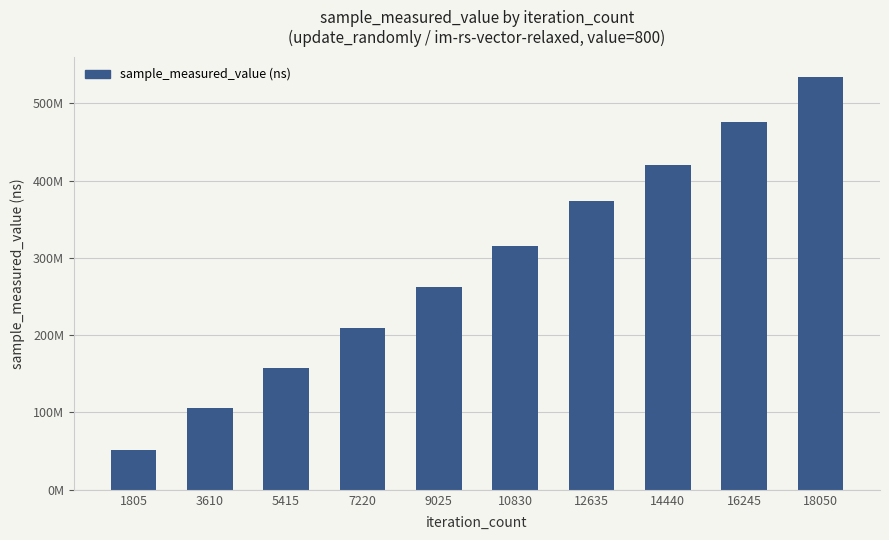

What is the minimum value shown in the chart?

52009080